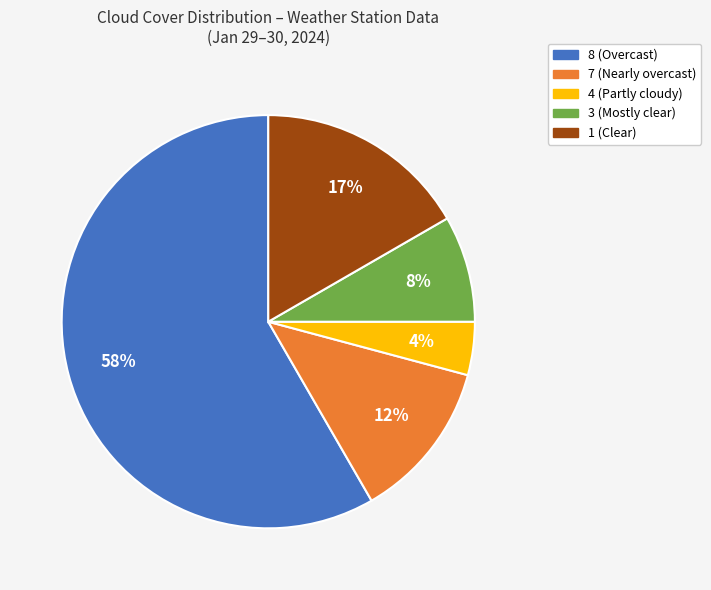

Between 7 (Nearly overcast) and 4 (Partly cloudy), which is larger?

7 (Nearly overcast)